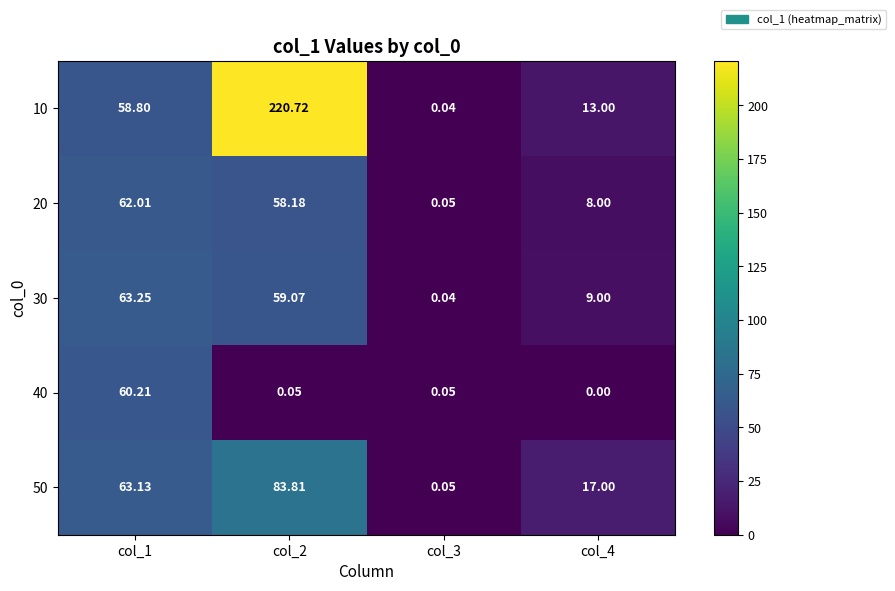

Is the value of 20 at col_1 greater than the value of 50 at col_3?

Yes